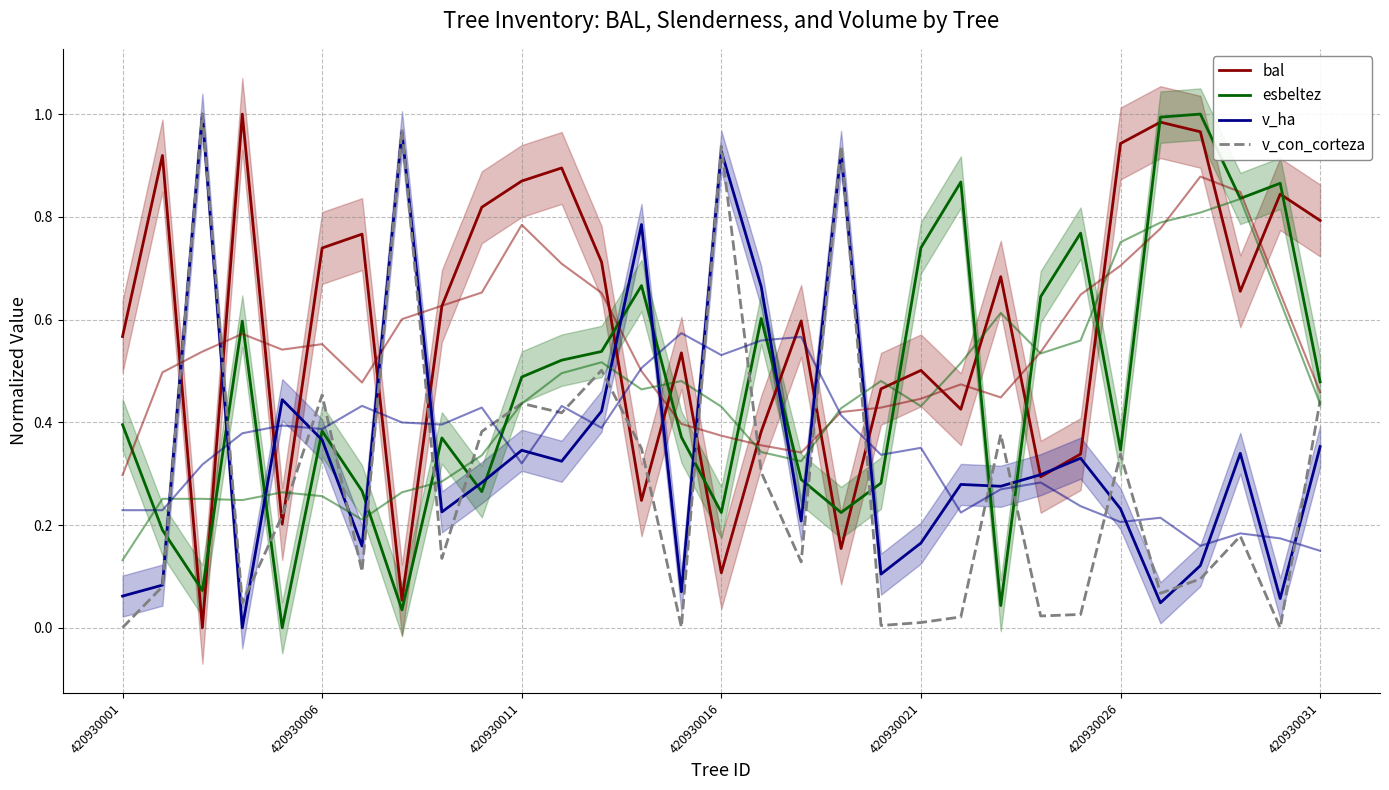

How many data points does each series have?

31